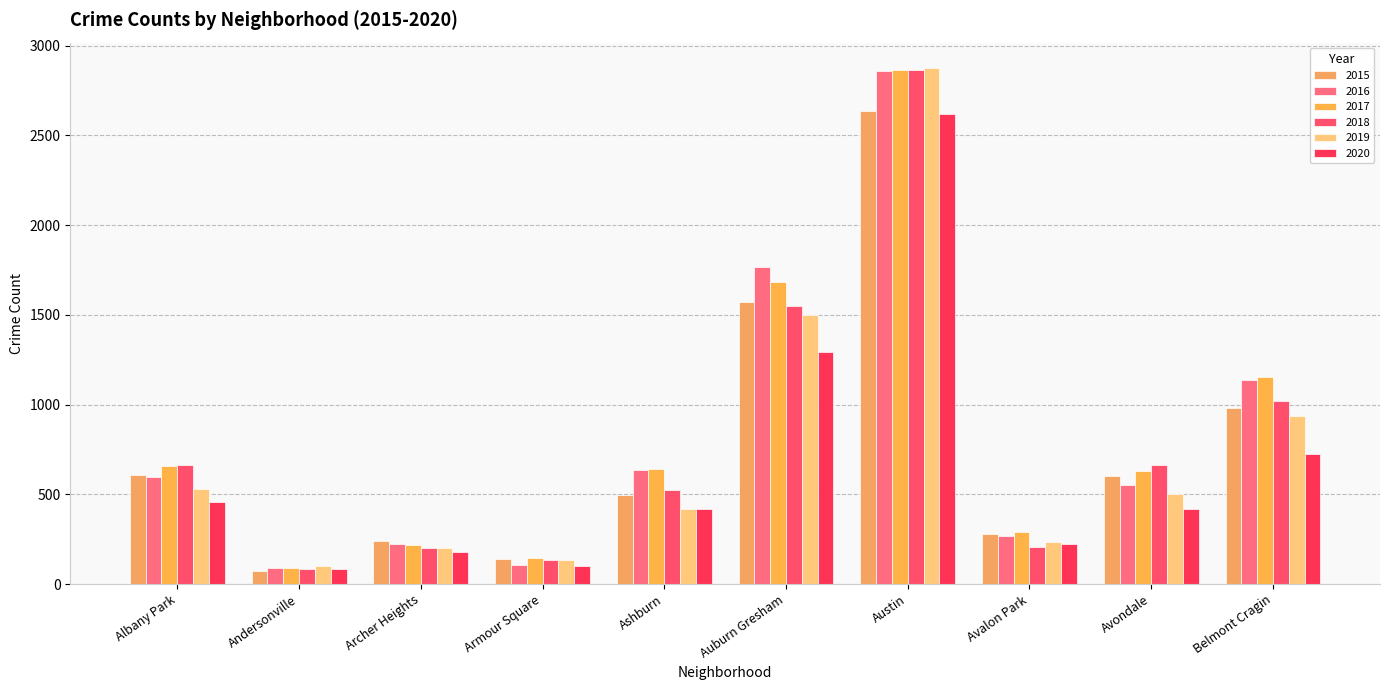

At which label does 2016 first exceed 596?

Ashburn